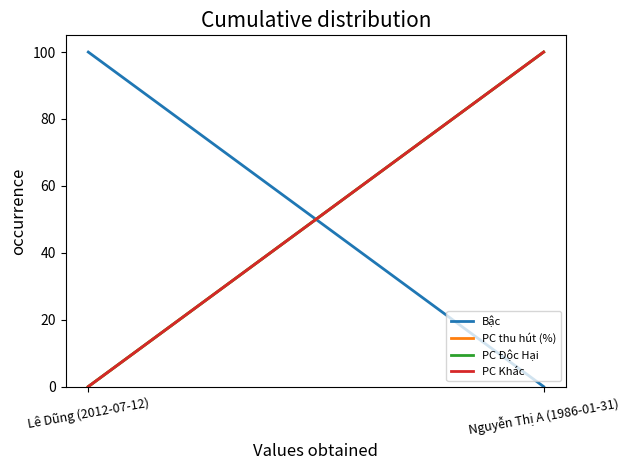

Reading left to right, extract all data points from this chart.

Bậc: 100	0
PC thu hút (%): 0	100
PC Độc Hại: 0	100
PC Khác: 0	100